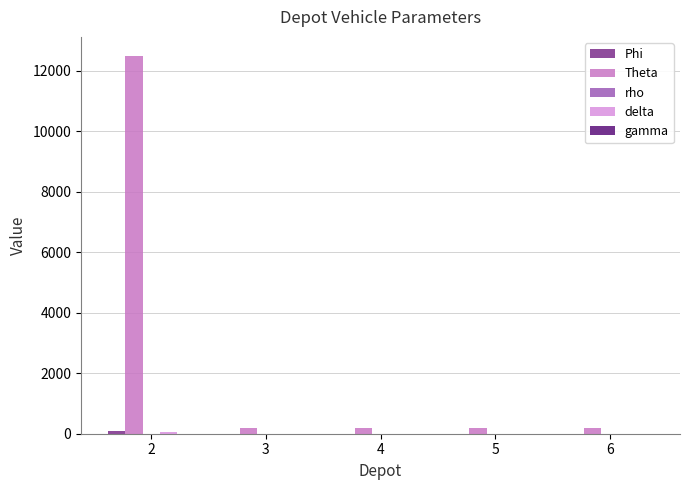

Which series changed the most between 2 and 6?

Theta